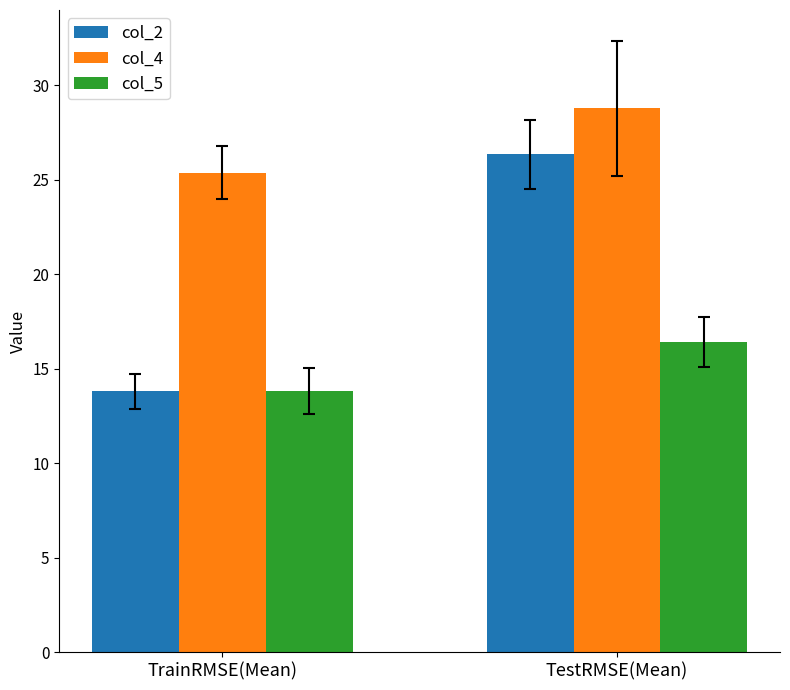

What is the highest value of the col_5 series?

16.4